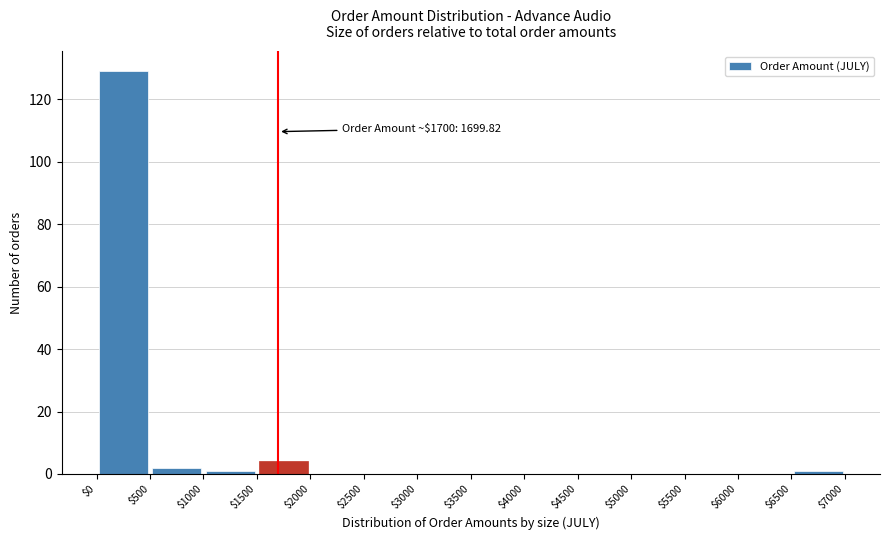

Which range on the x-axis has the tallest bar?

$0 to $500